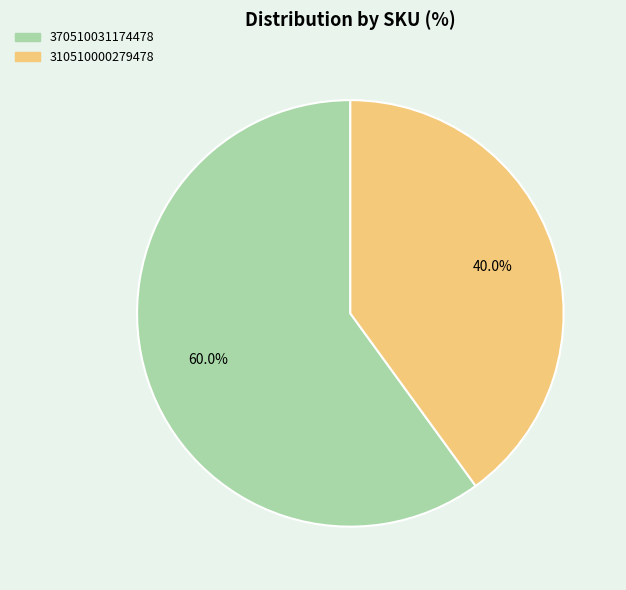

Which slice represents more than half of the pie?

370510031174478